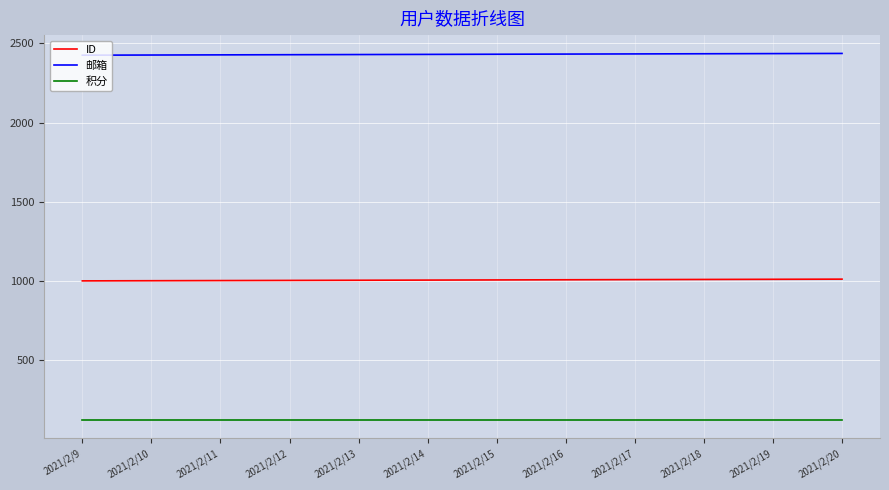

True or false: 积分 and ID intersect in this chart.

False